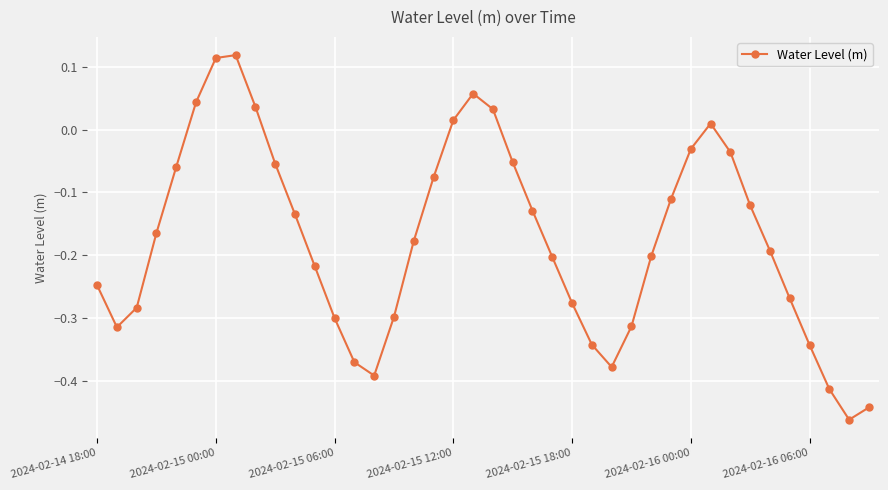

How many points are lower than both their immediate neighbors (excluding endpoints)?

4